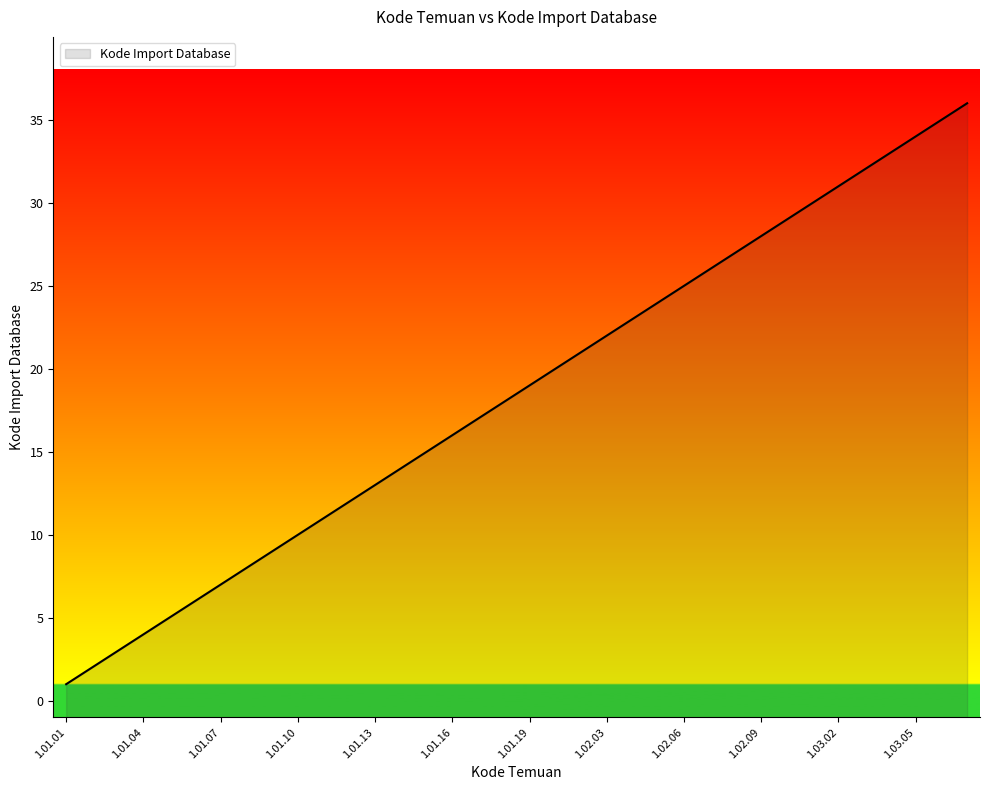

Approximately how many times larger is the value at 1.02.03 compared to 1.01.10?

2.2